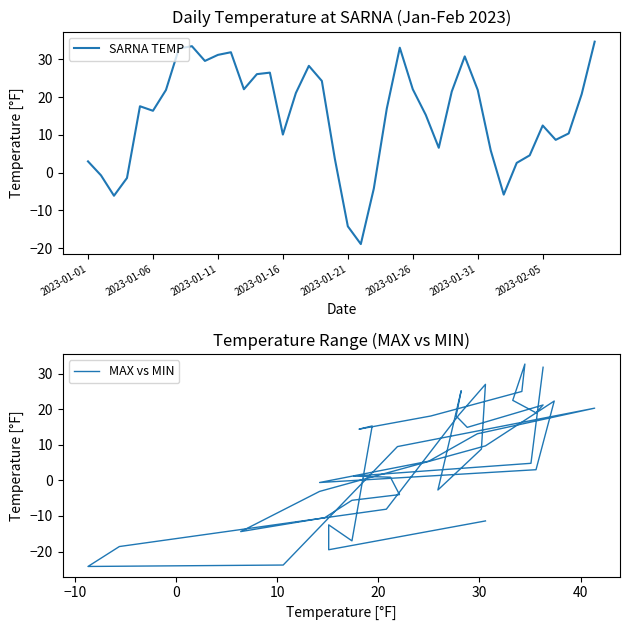

How many interior local valleys does the MAX vs MIN series have?

9